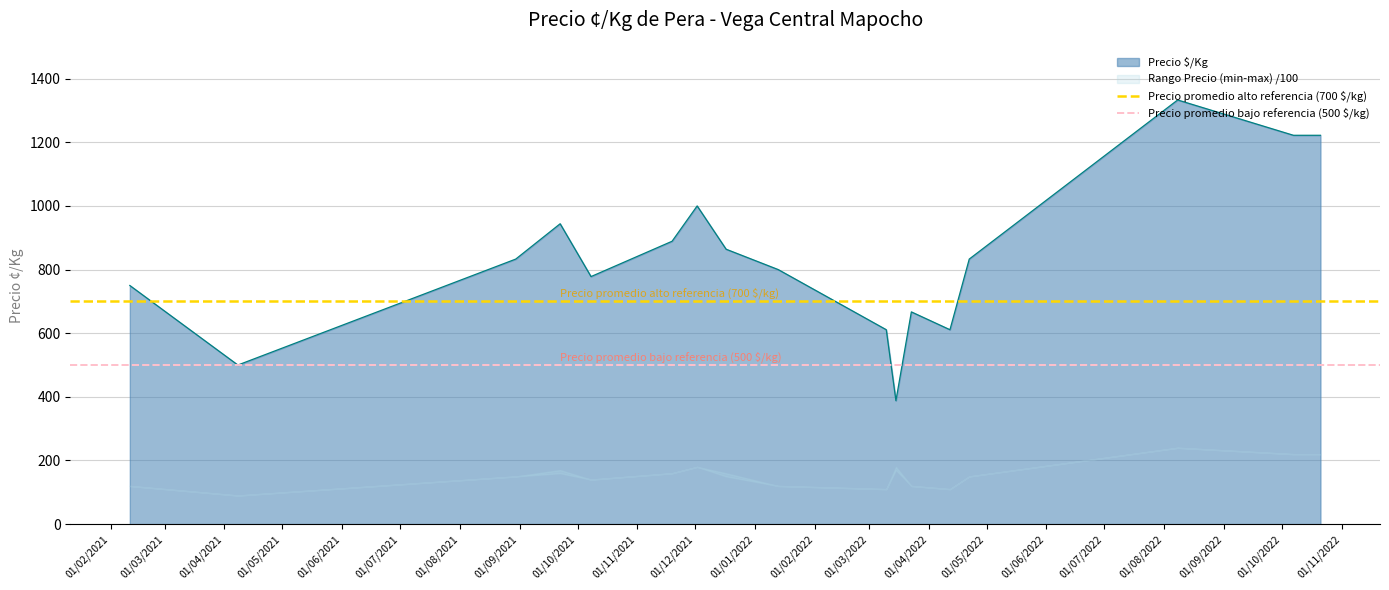

What is the highest value of the Precio $/Kg series?

1333